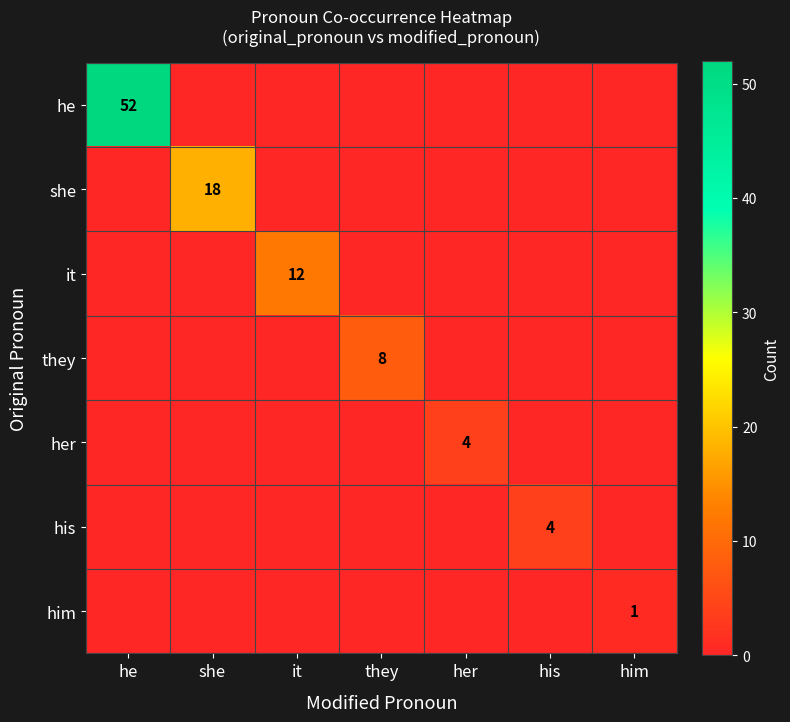

Rank the series at it from highest to lowest value.

it, he, she, they, her, his, him